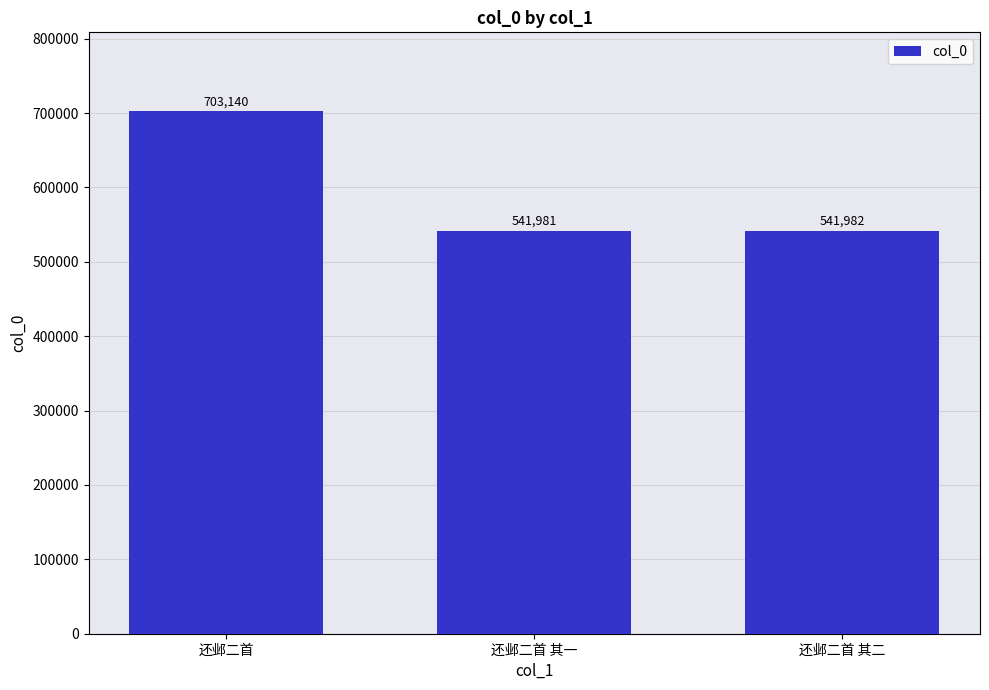

How many distinct data groups are displayed?

1